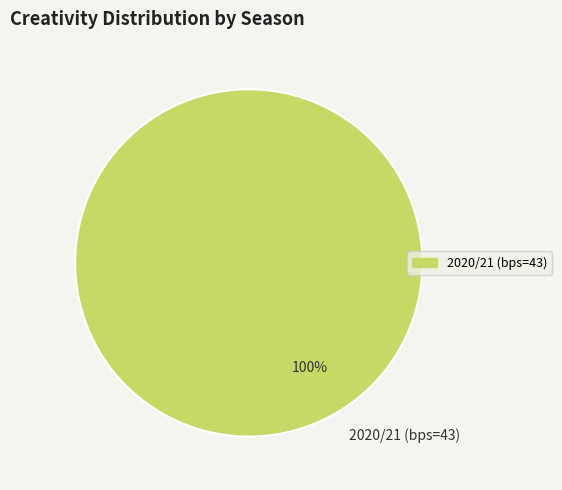

How many segments does this pie chart have?

1